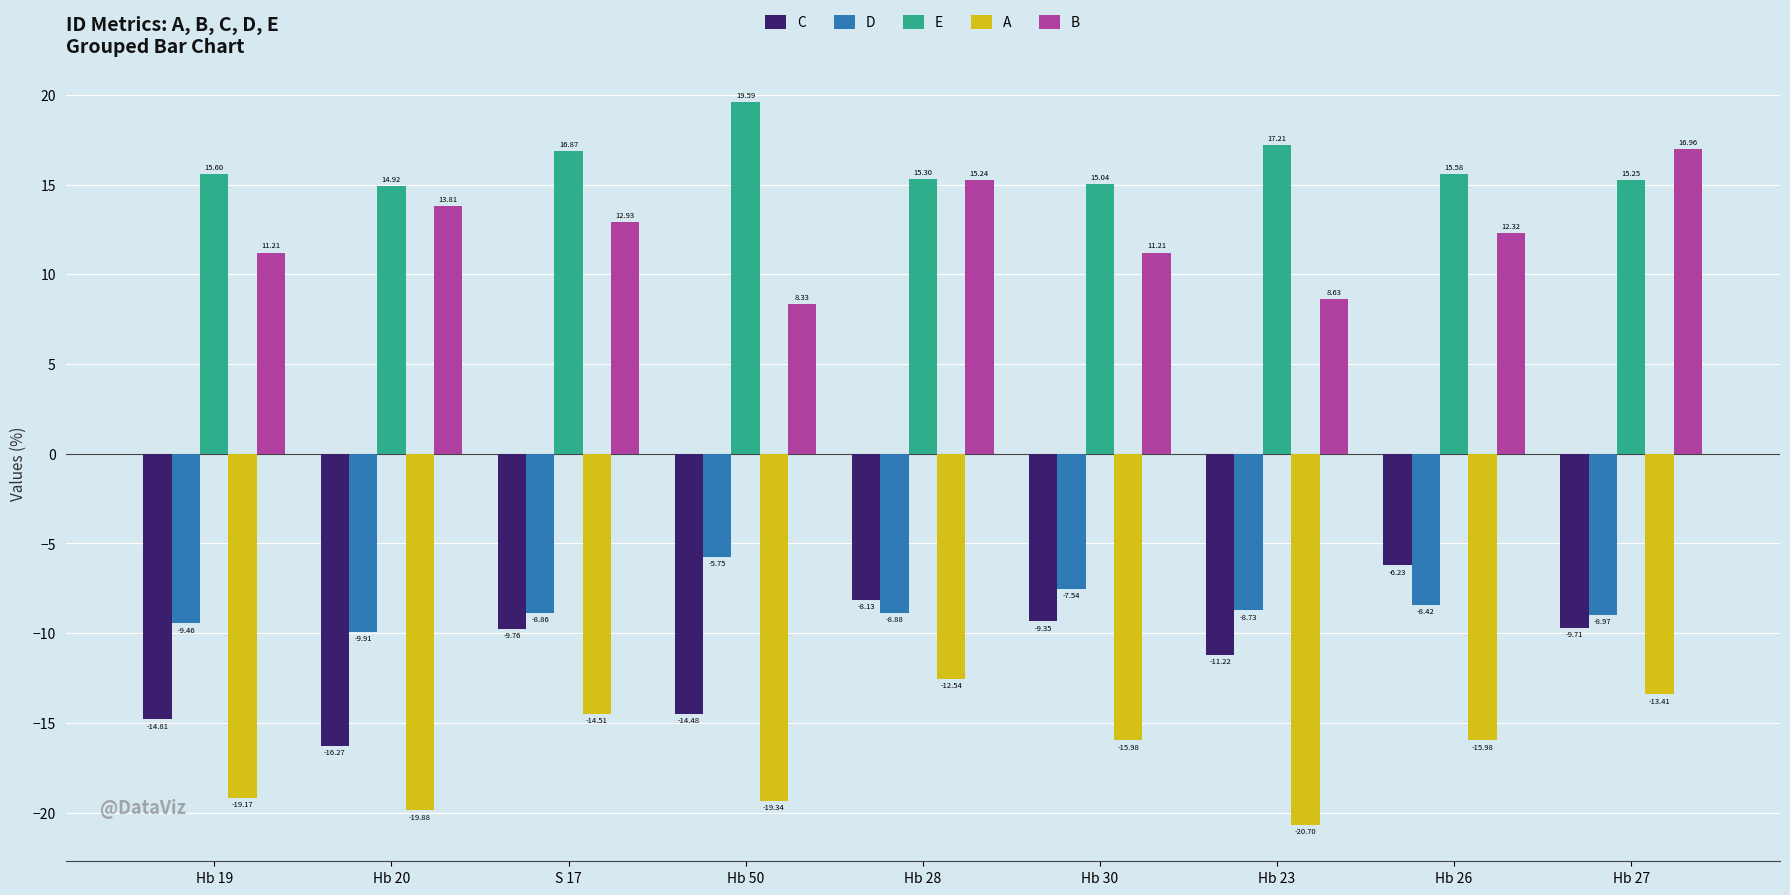

What is the average value of the C series?

-11.1